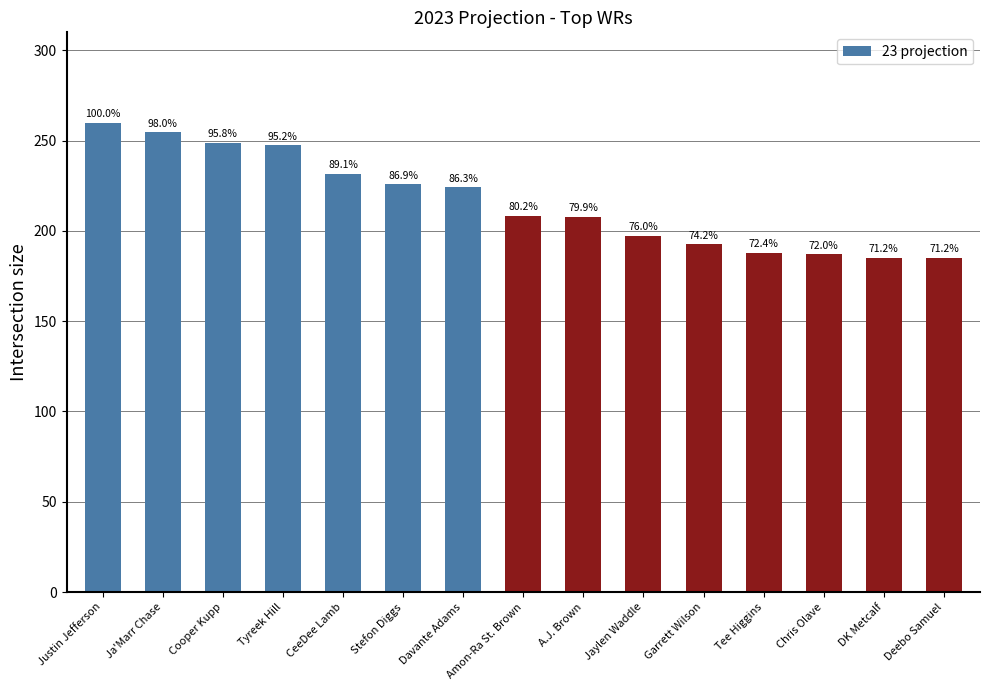

What position from the right is CeeDee Lamb?

11